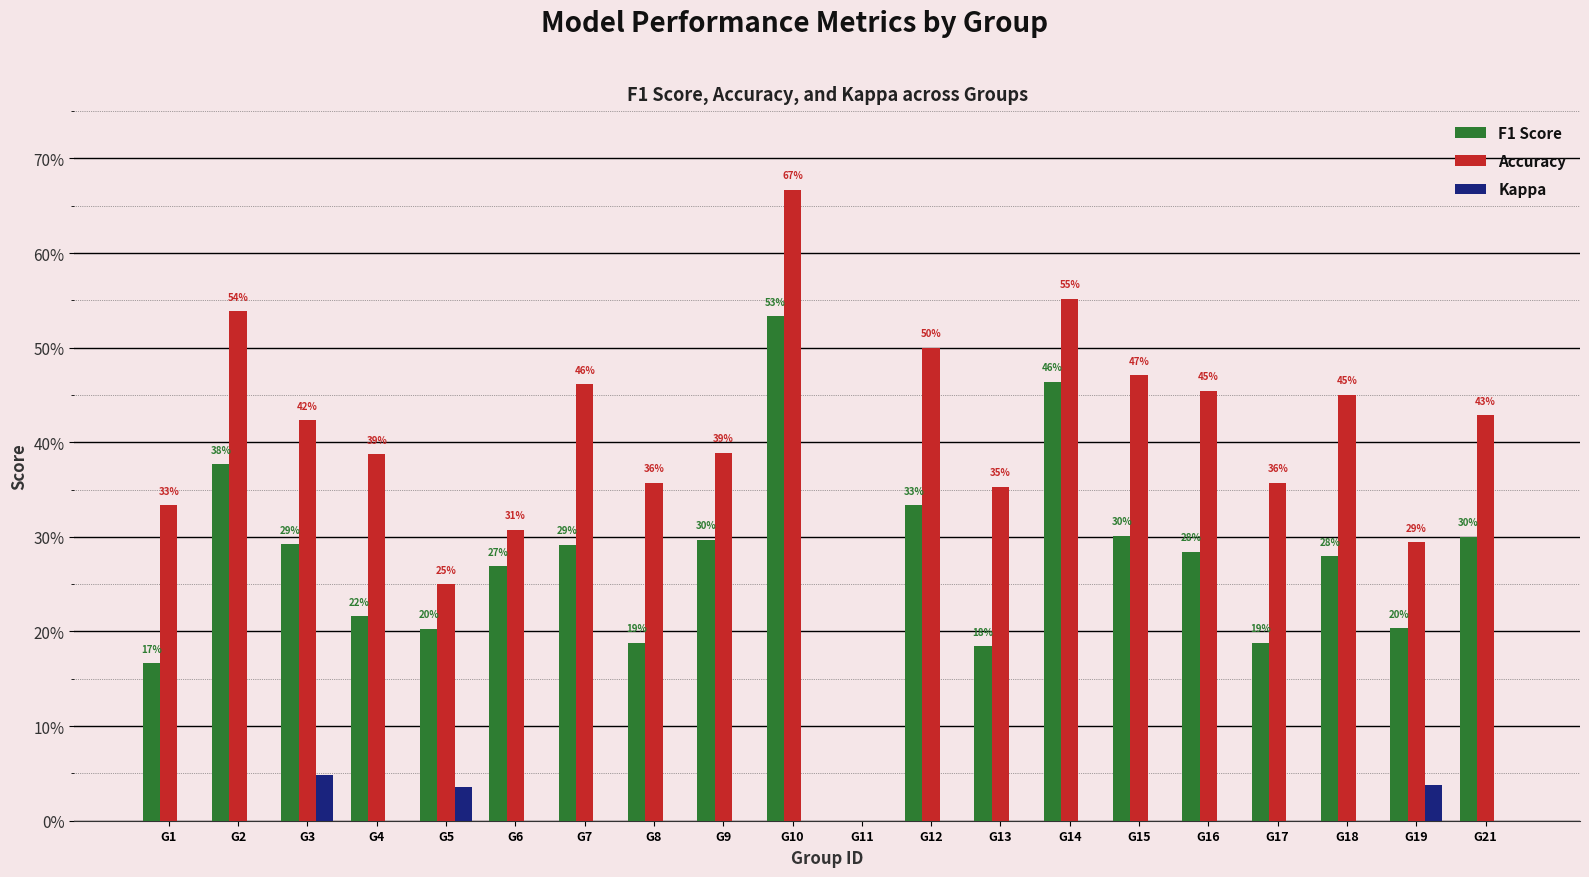

Rank the series by their average value, from highest to lowest.

Accuracy, F1 Score, Kappa